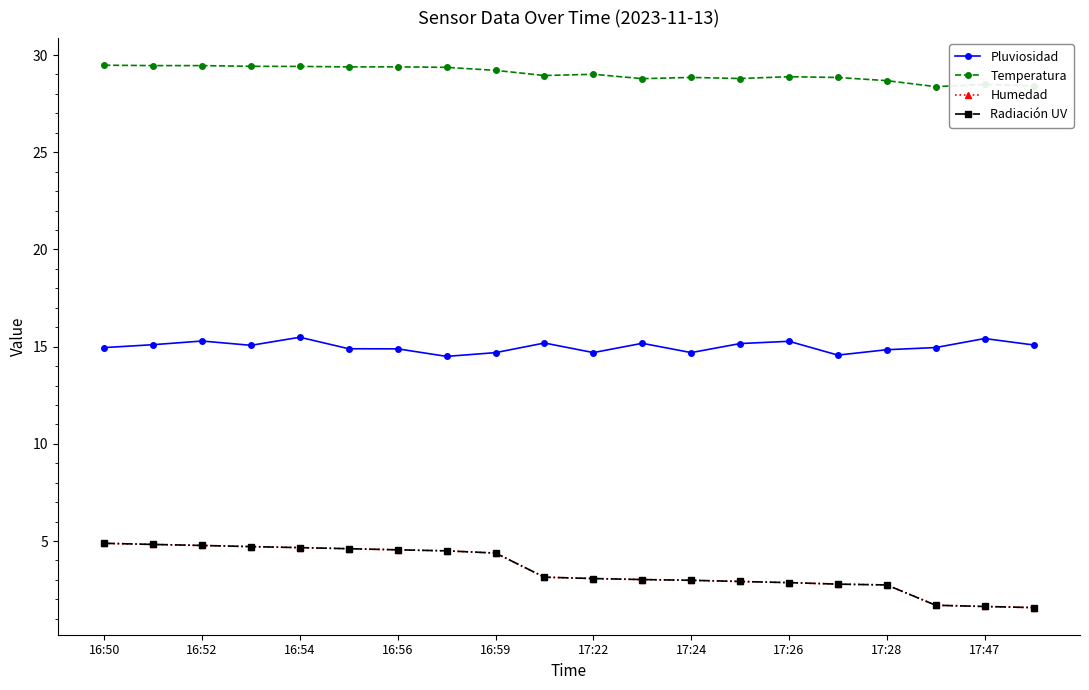

Does the chart have visible grid lines?

No